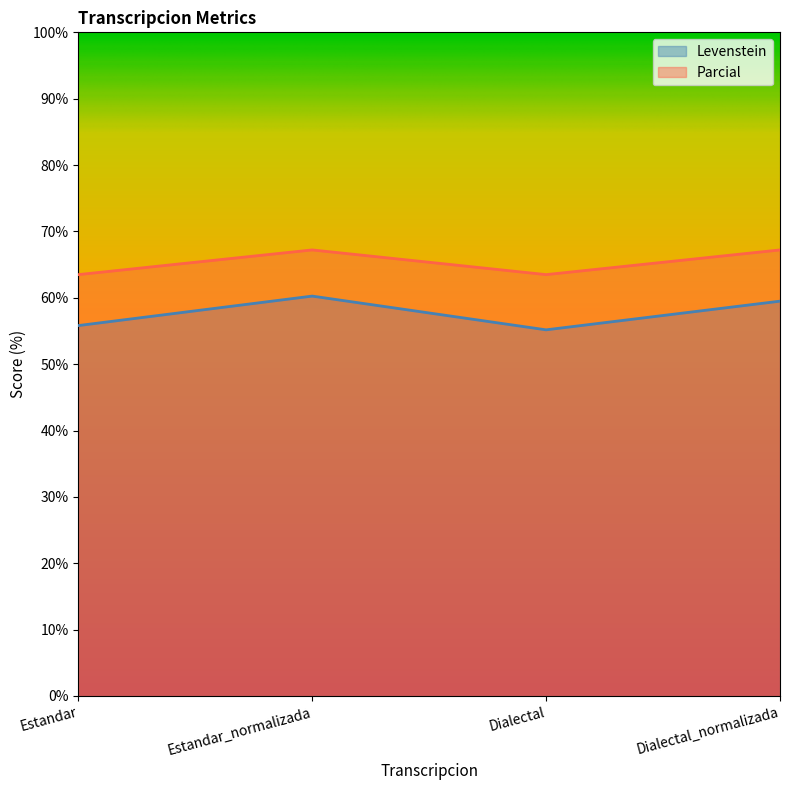

What is the smallest value displayed?

55.2